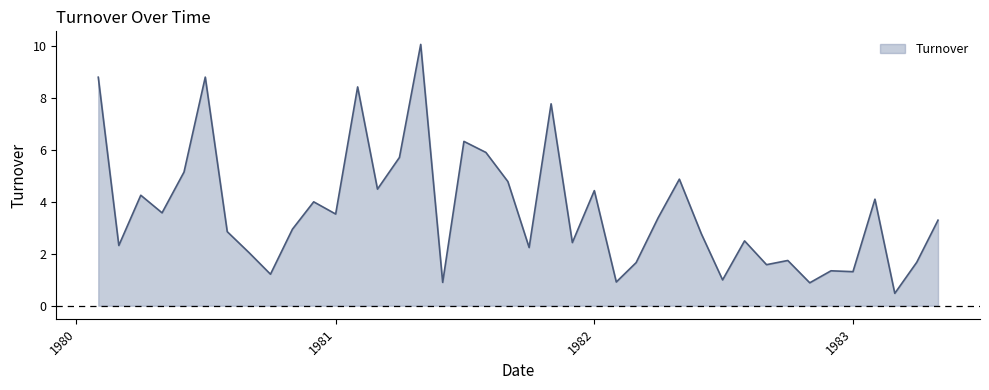

What is the greatest value displayed?

10.1